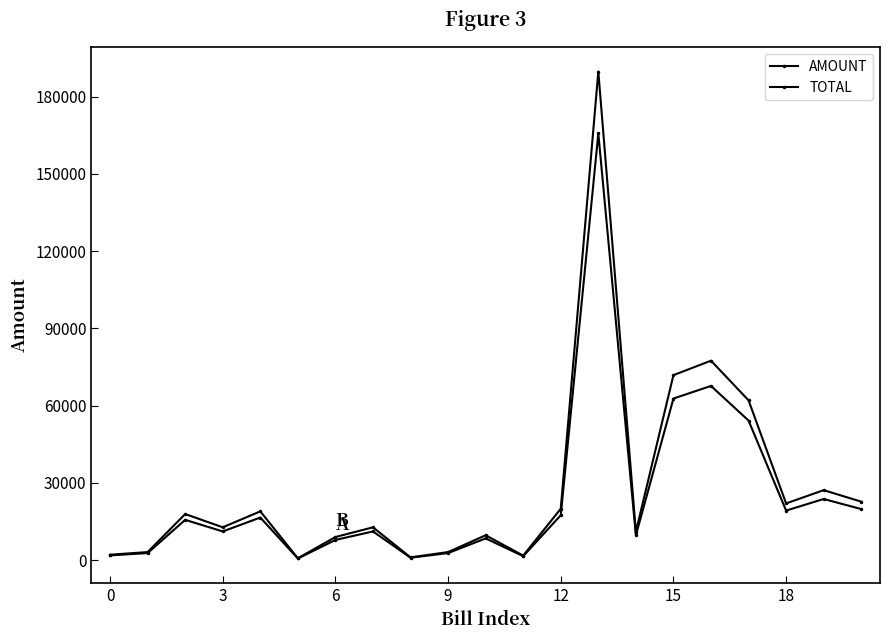

What is the value of the TOTAL point at the 1st from the left?

2061.0